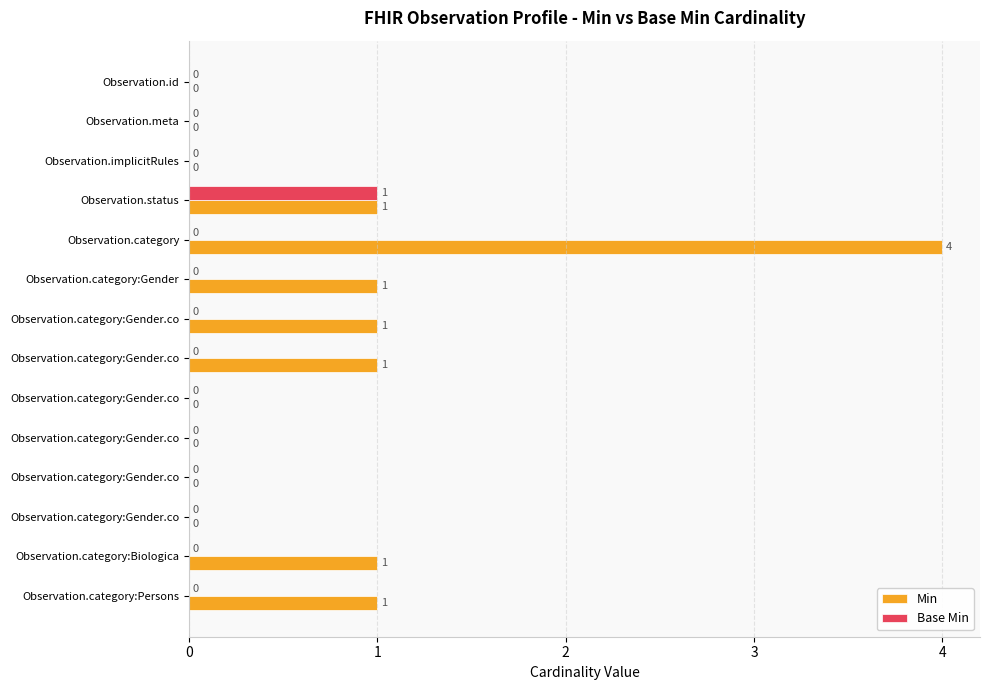

How many Min values are between 0 and 1?

13